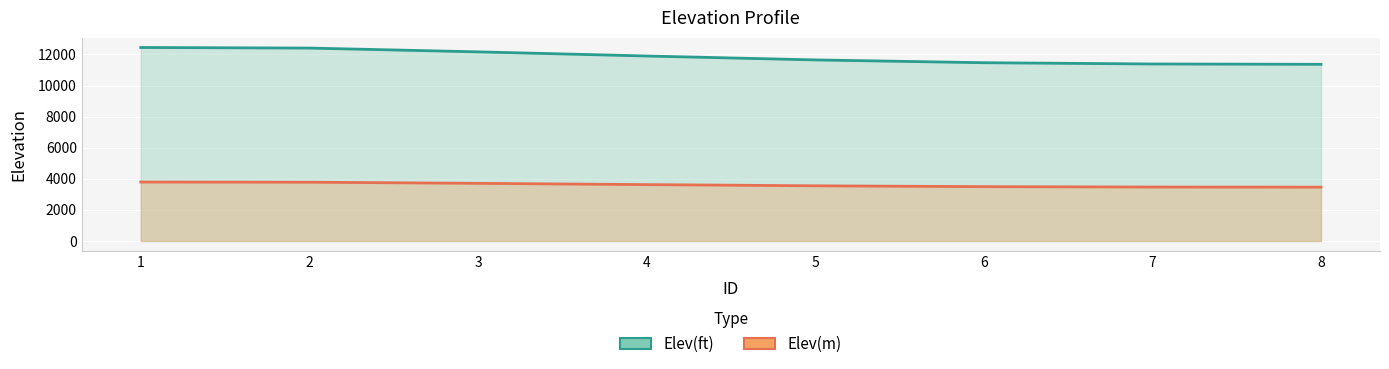

How many lines are shown in the chart?

2